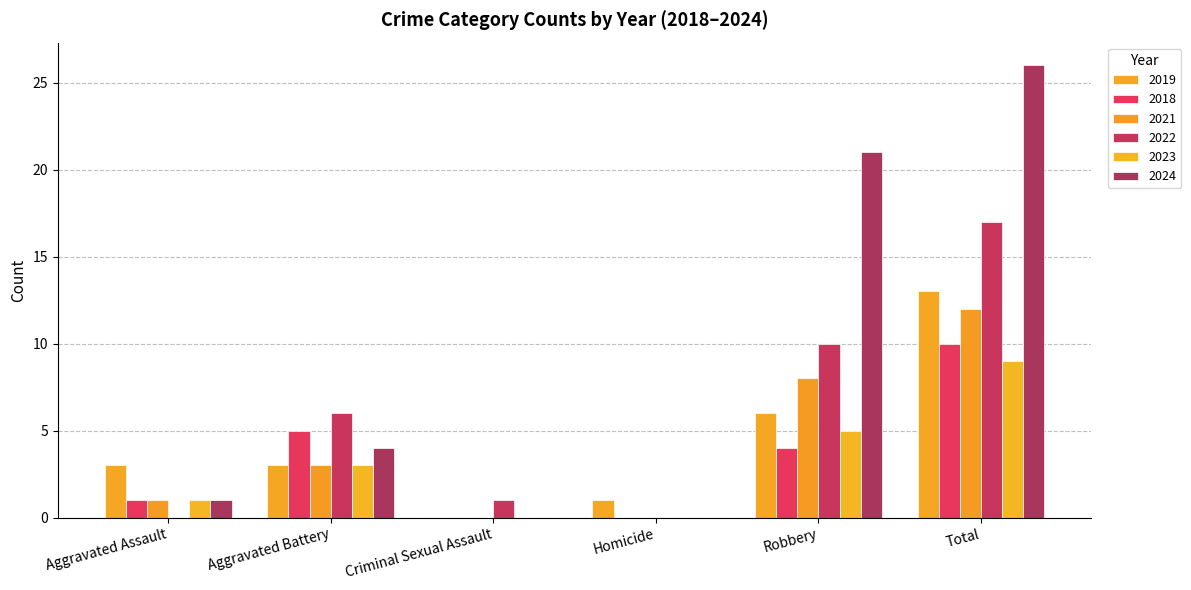

Is the value of 2023 at Aggravated Battery greater than the value of 2024 at Criminal Sexual Assault?

Yes